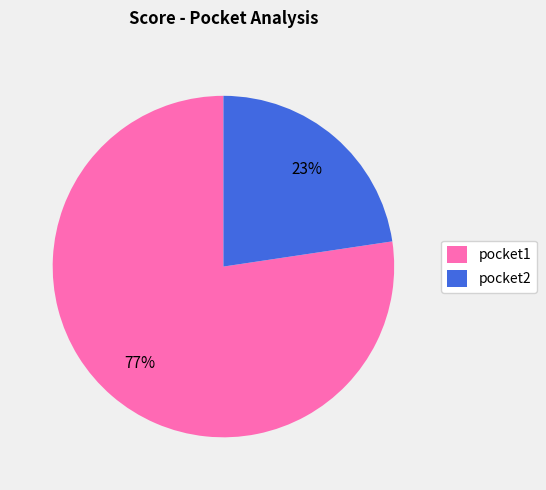

What percentage is the pocket2 slice, to the nearest percent?

23%